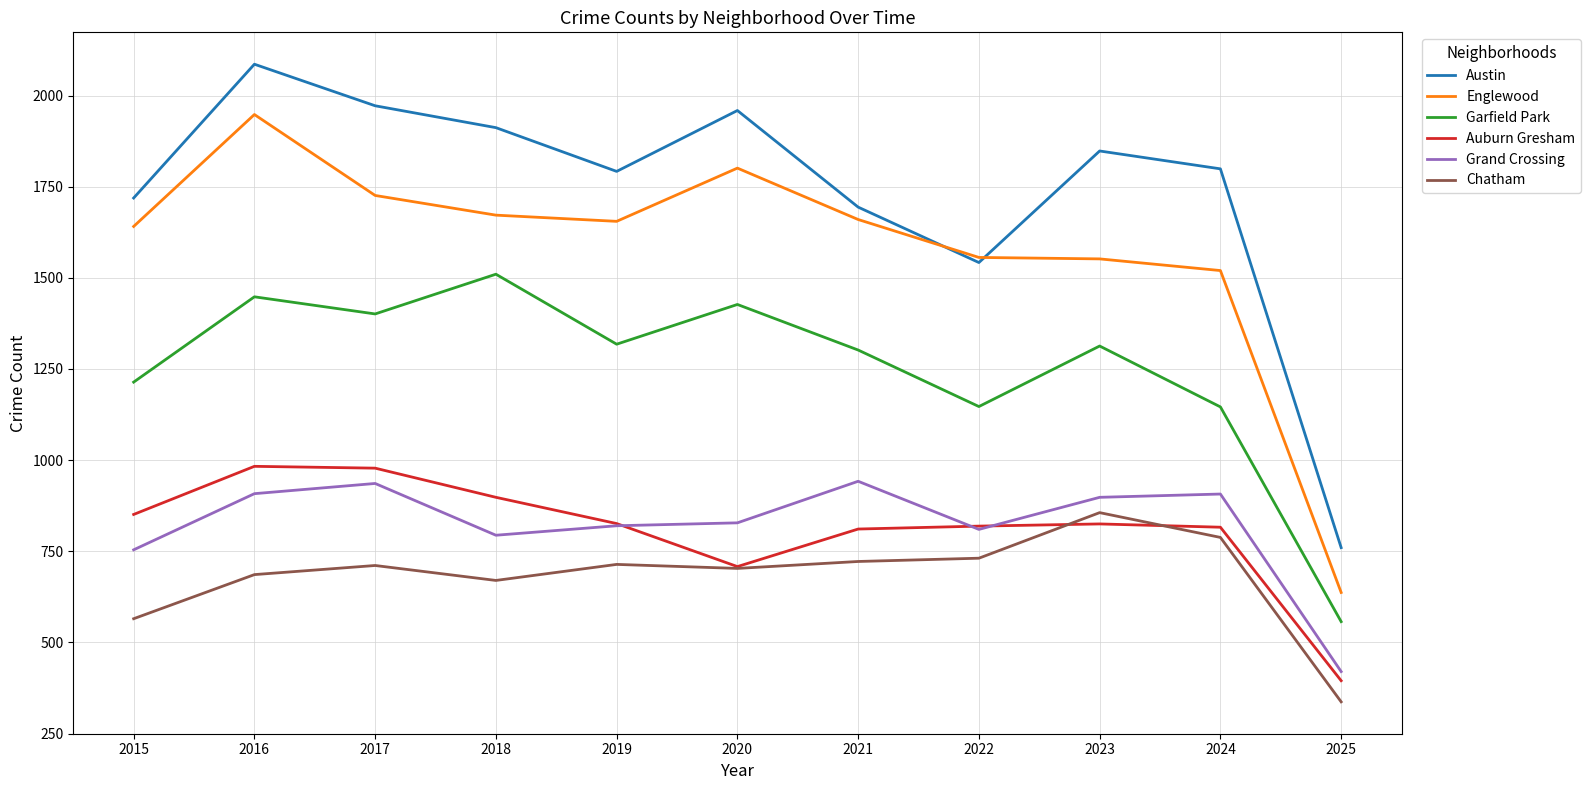

Which series has the widest spread of values?

Austin